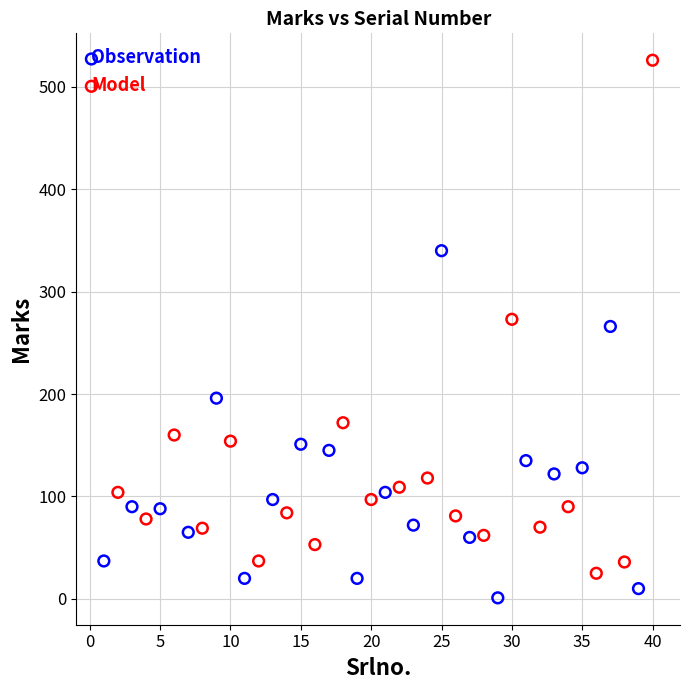

What are all the series names shown in the legend?

Observation, Model